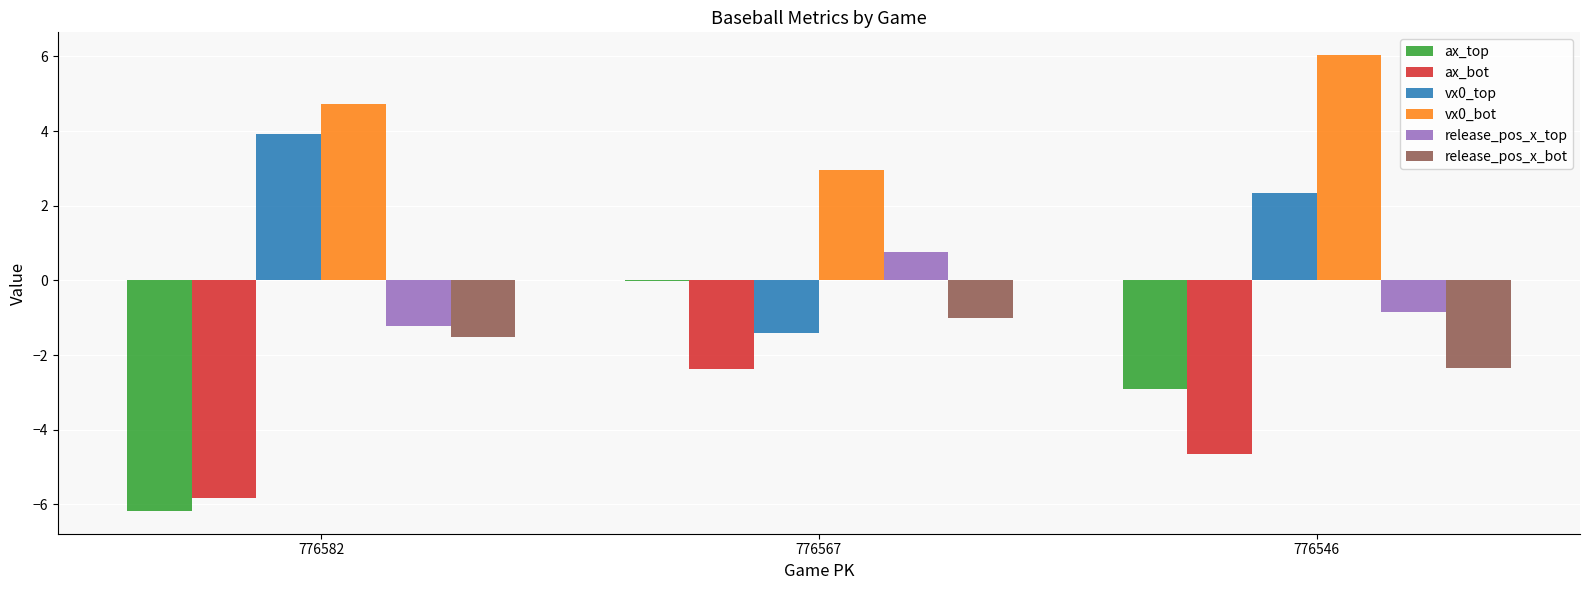

Where does the ax_bot series first go above -4?

776567